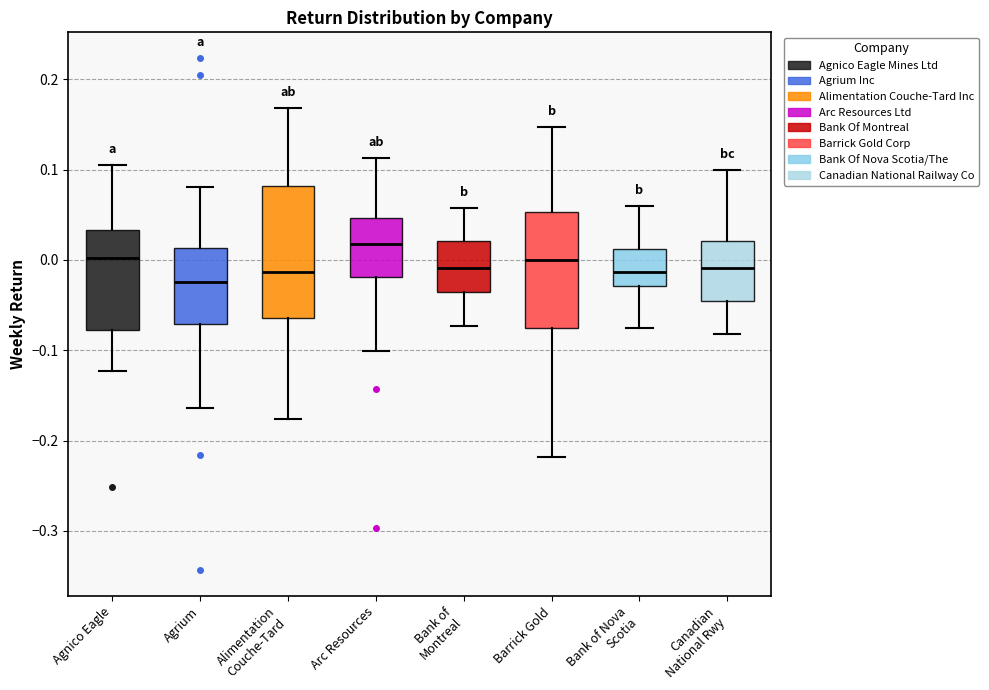

Which box is the tallest, from its lower edge to its upper edge?

Alimentation Couche-Tard